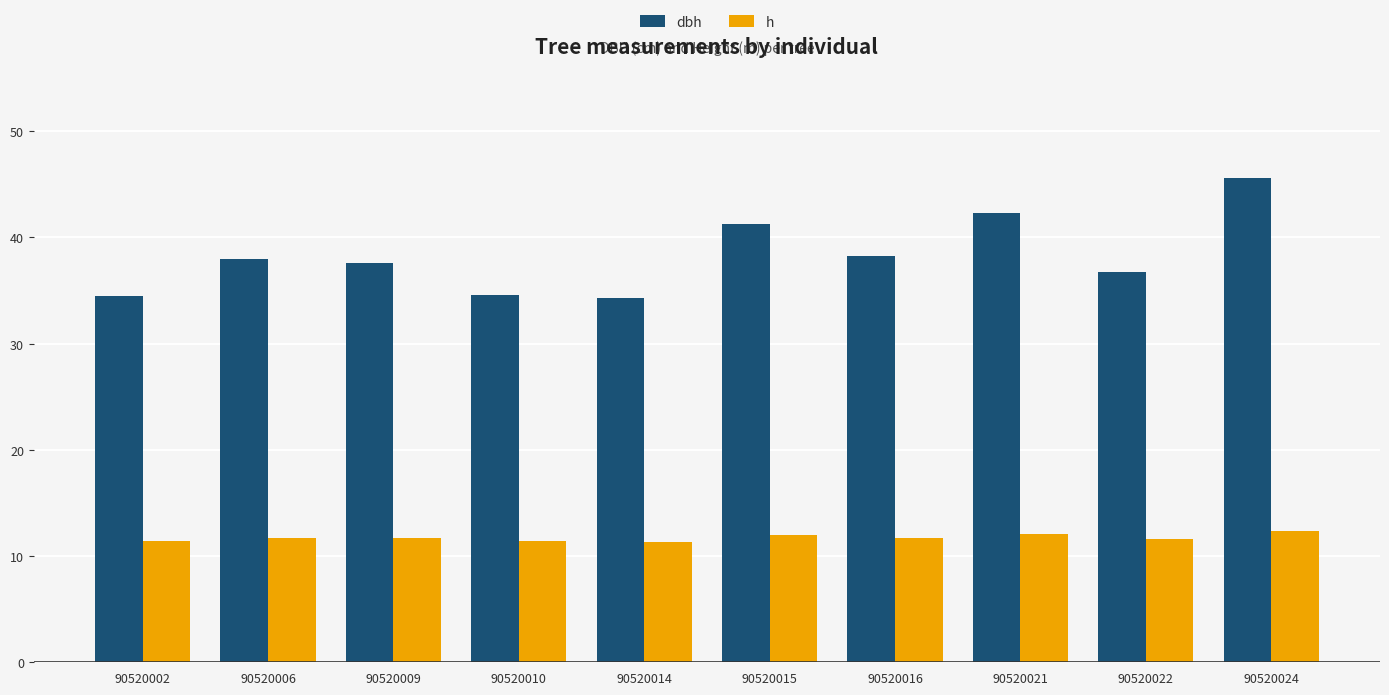

What is the approximate value of dbh at 90520021?

42.3